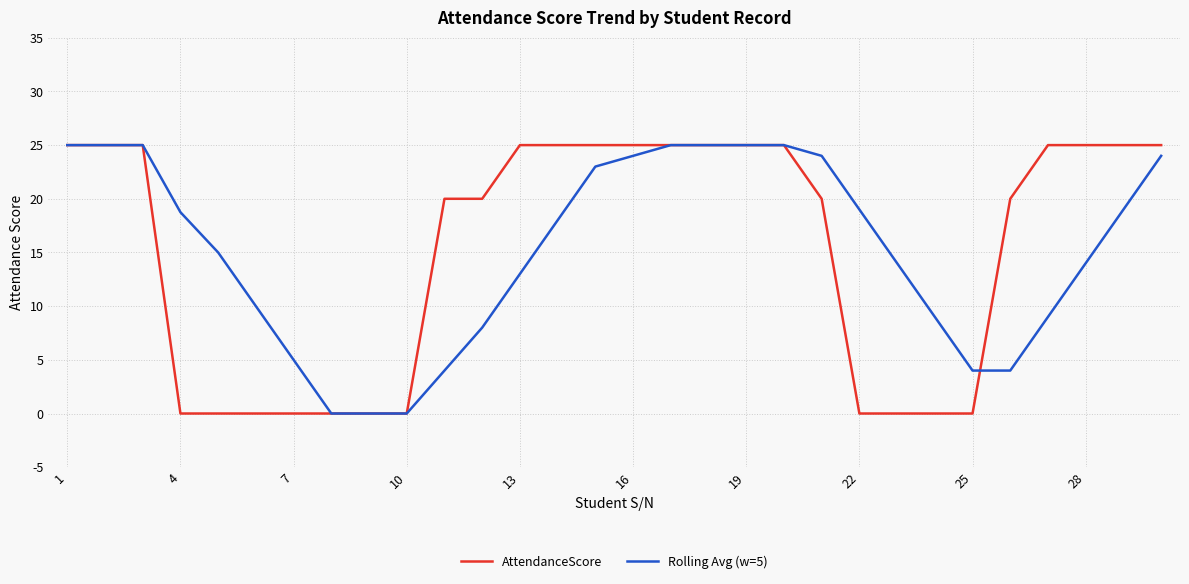

What is the highest value of the Rolling Avg (w=5) series?

25.0